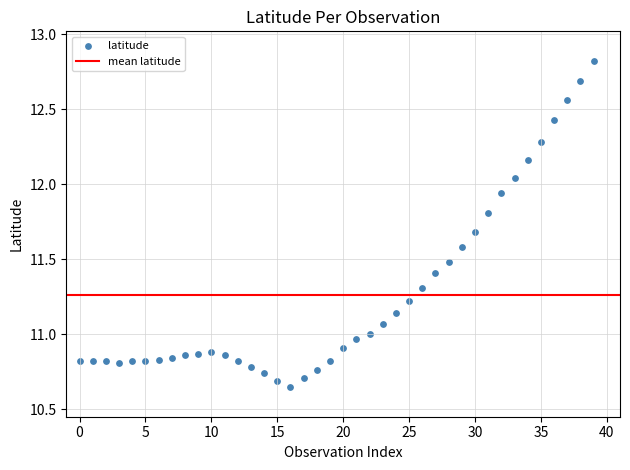

What is the range of Y values (max minus min)?

2.2